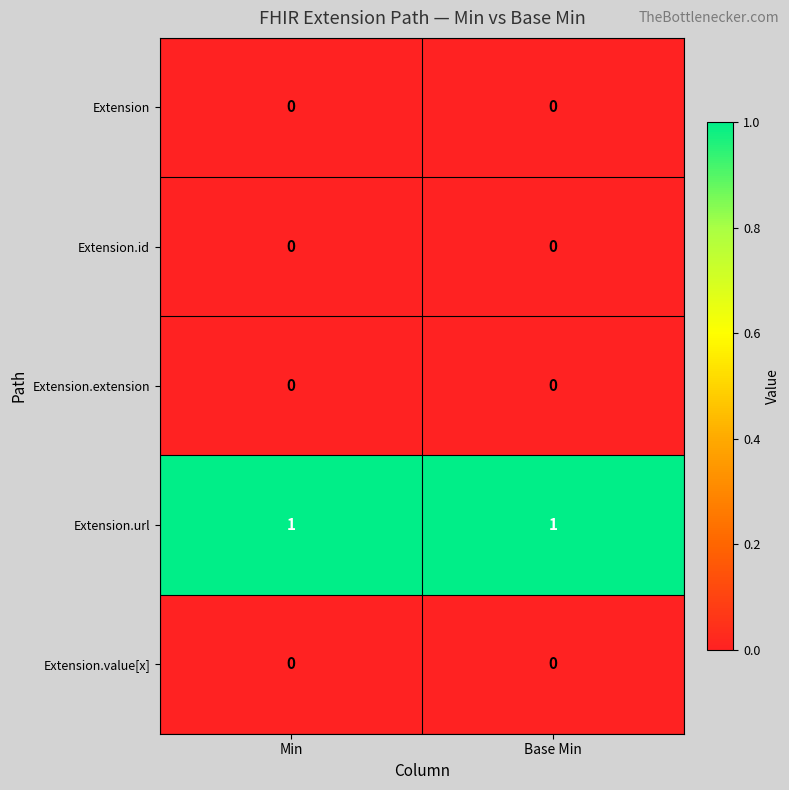

True or false: Extension.extension has a value of 0 at Base Min.

True